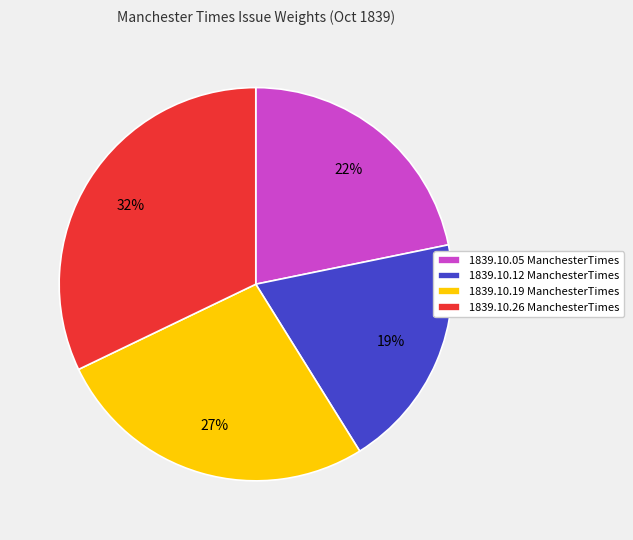

What percentage is the 1839.10.12 ManchesterTimes slice, to the nearest percent?

19%